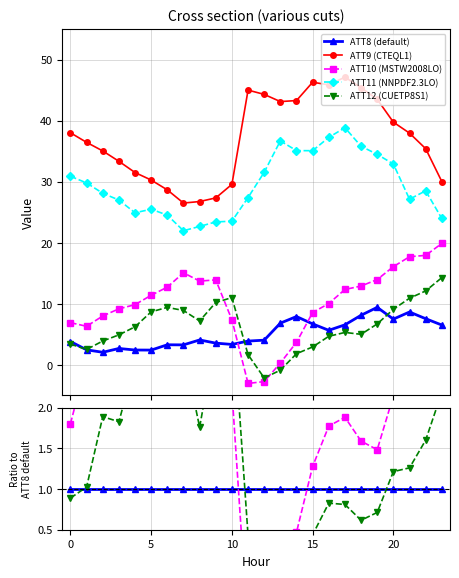

What is the label of the 13th point from the right?

11